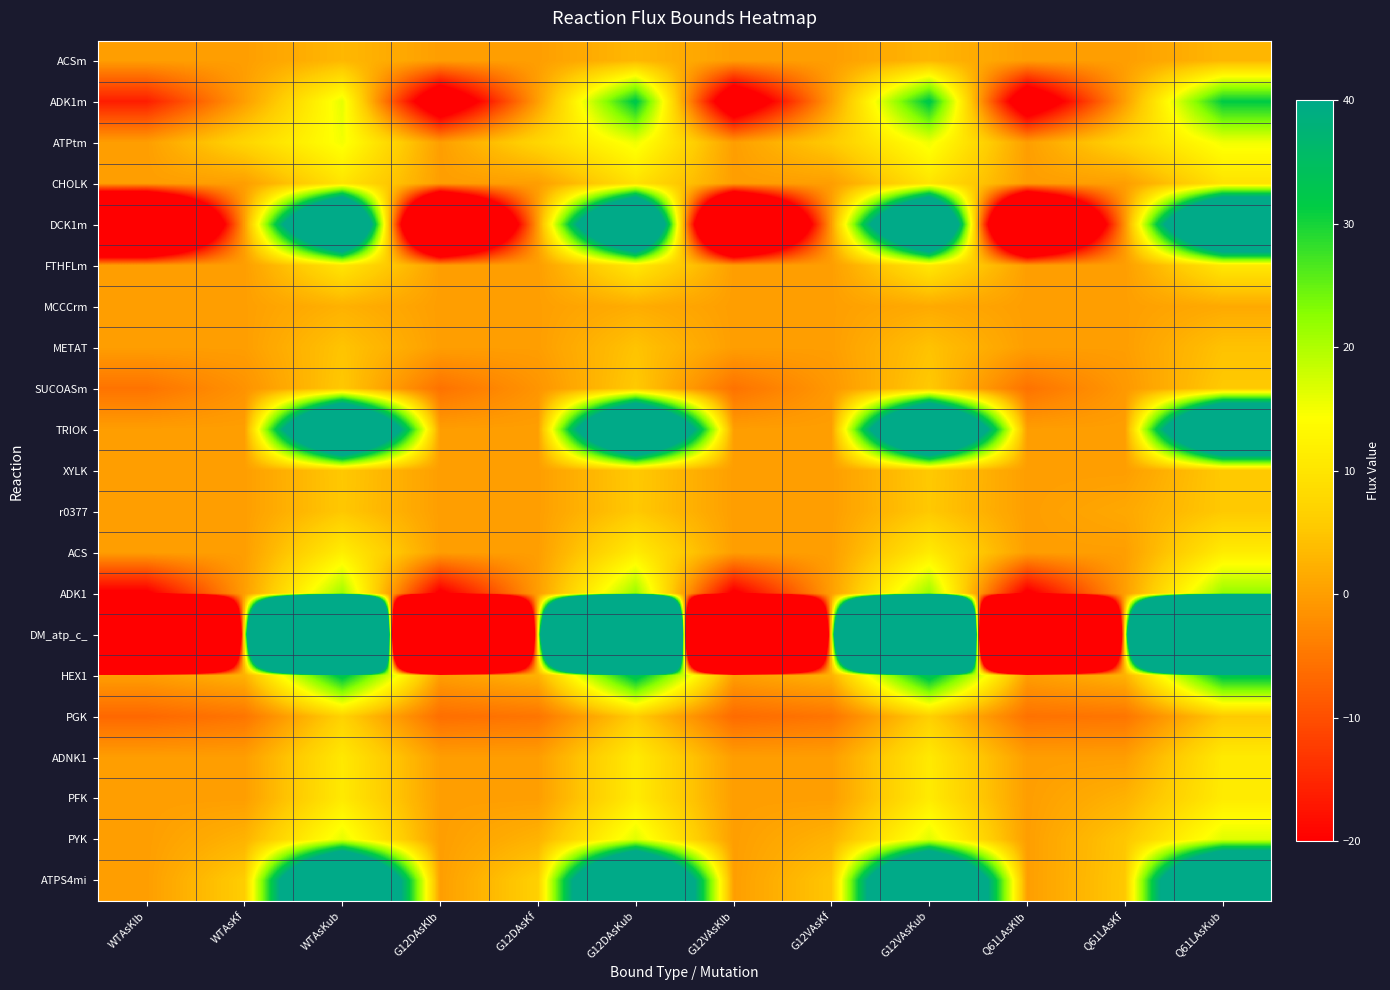

Which label corresponds to the smallest value in the chart?

WTAsKlb